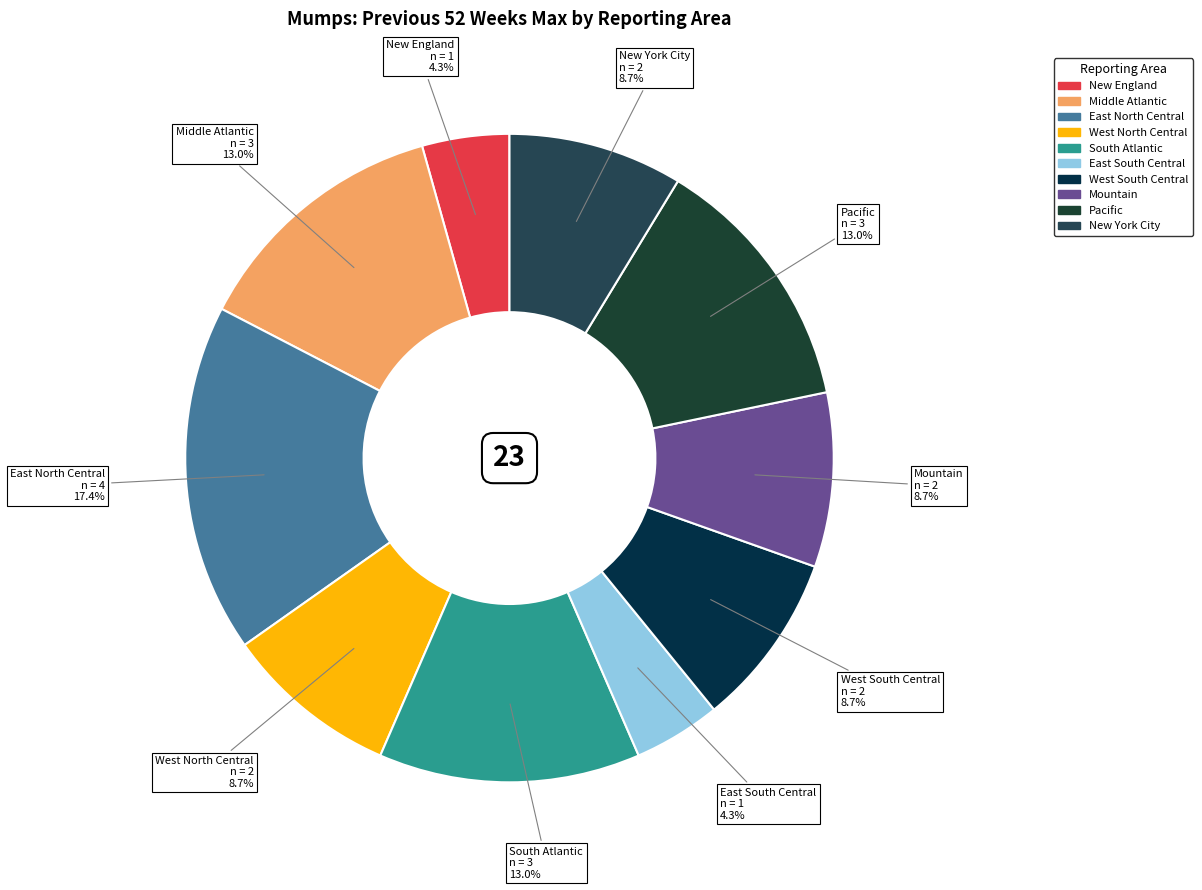

To the nearest percent, what is the difference between the West North Central and East South Central slice percentages?

4%